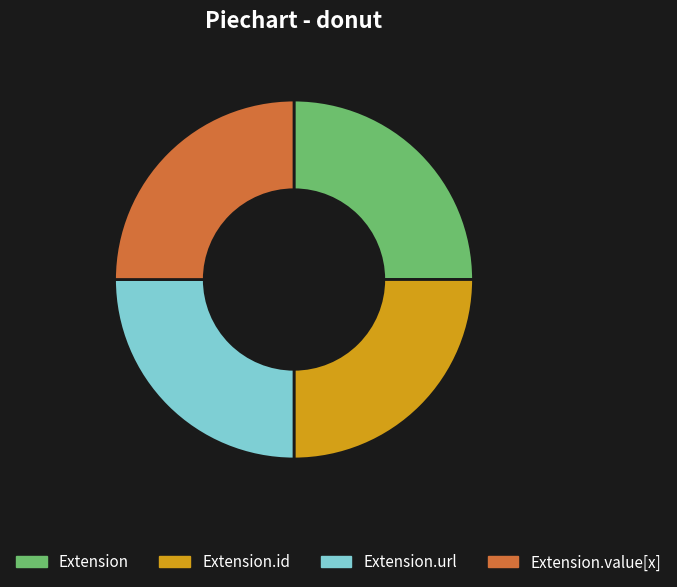

Is Extension.url the majority of the pie?

No